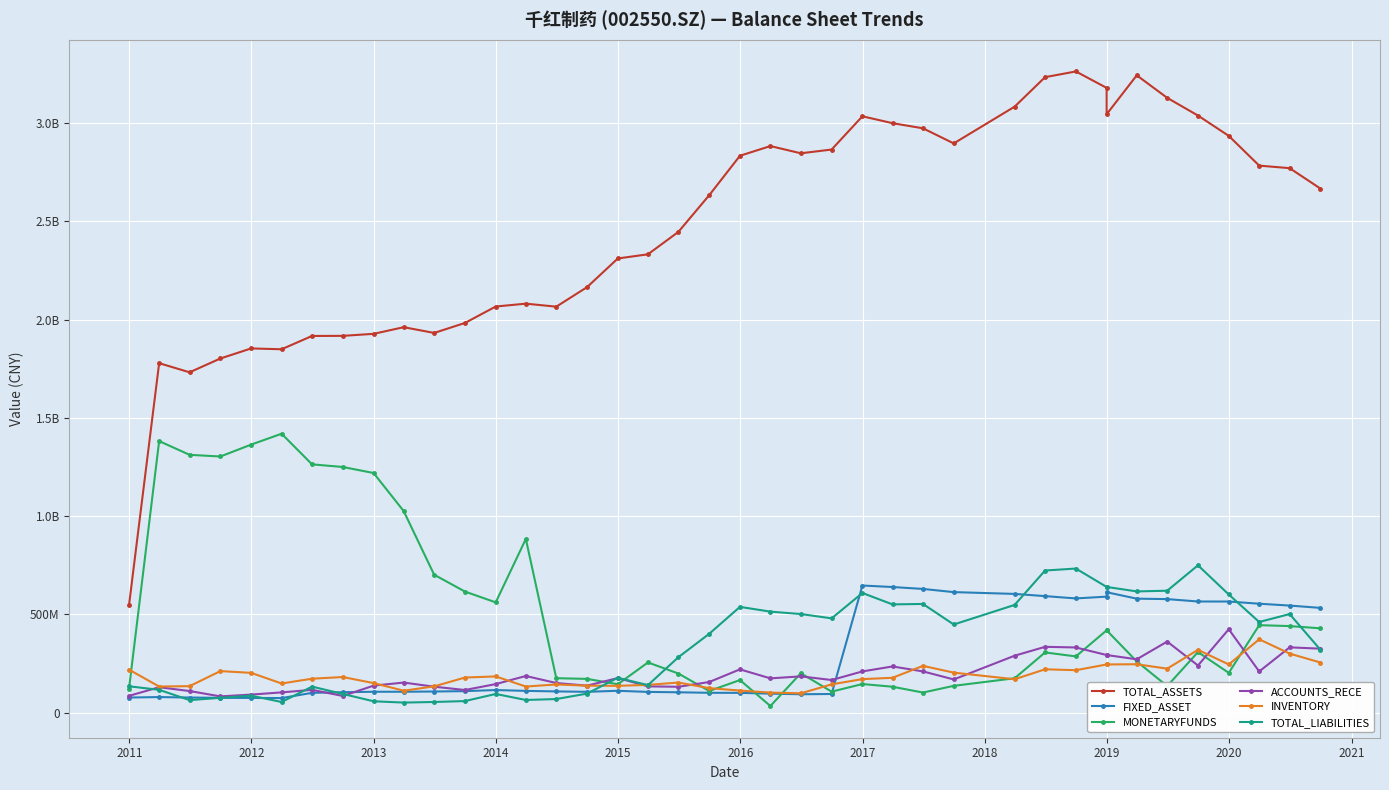

What is the difference between the second highest and minimum values in the INVENTORY series?

220955133.3